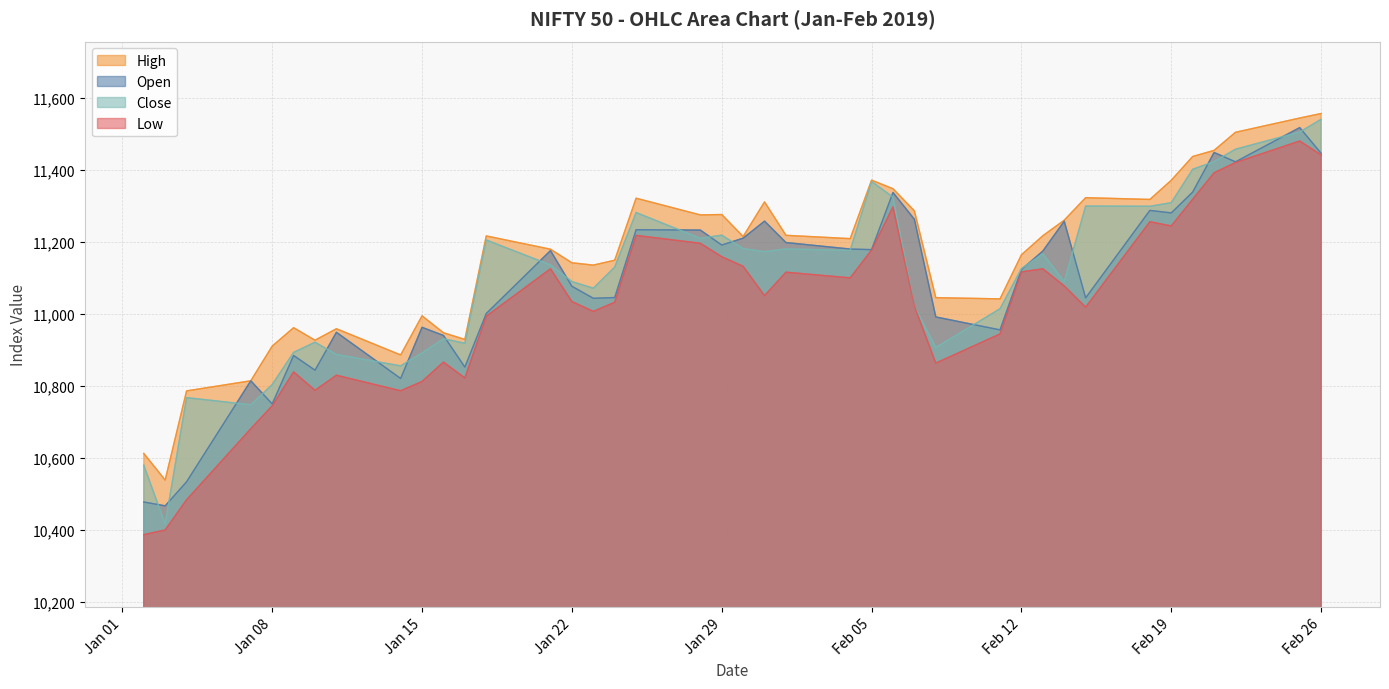

Where is the first local minimum for Low?

2019-01-10